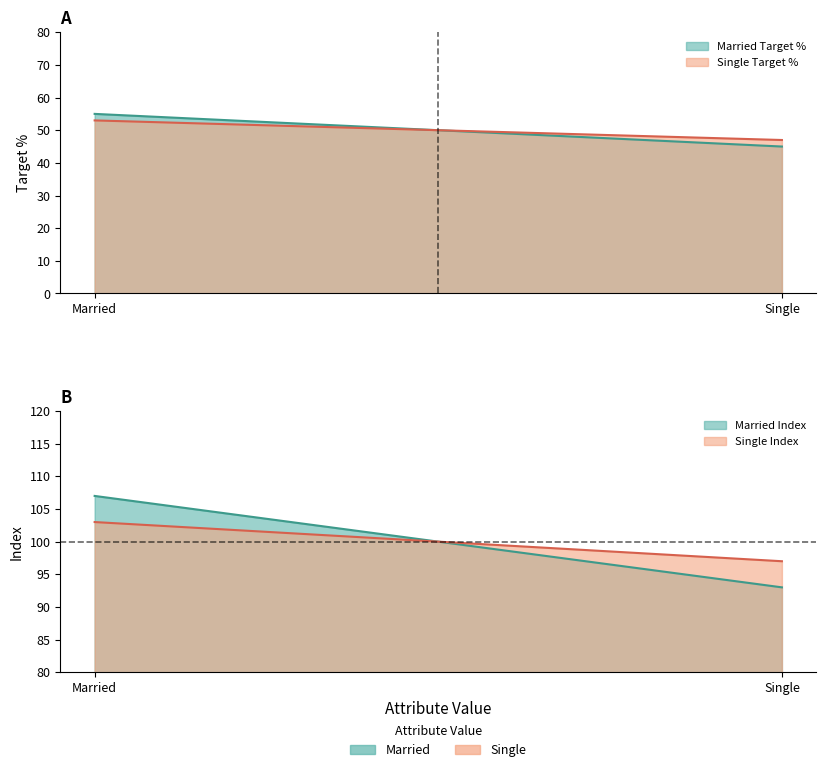

The Single Index series shows 32.7 at Single. True or false?

False